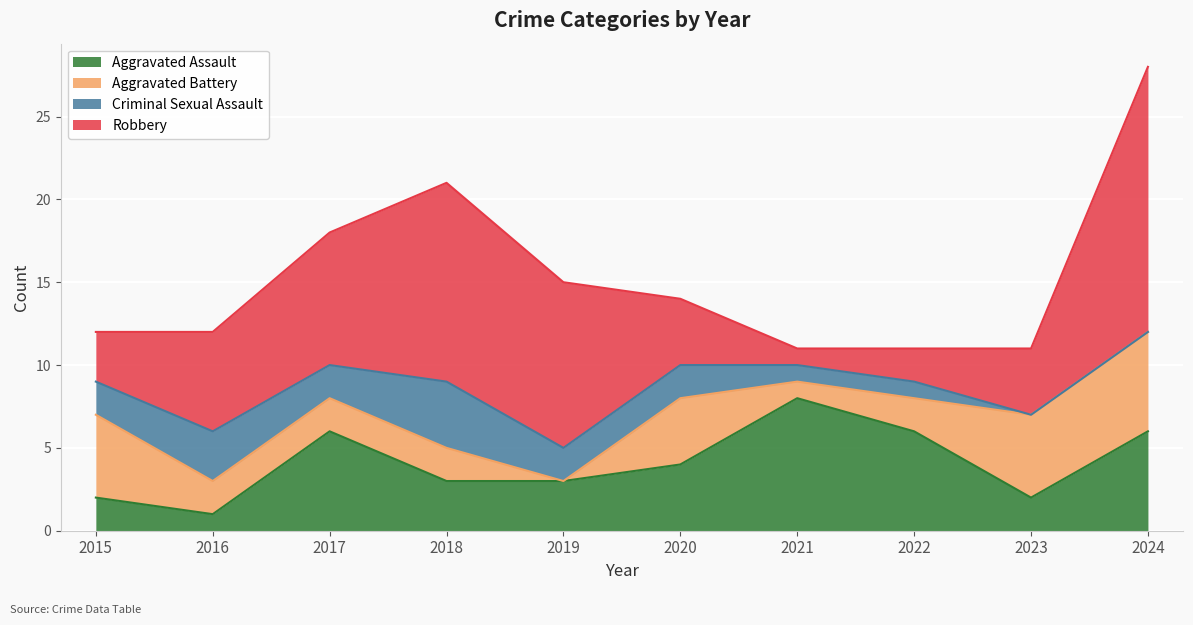

What is the sum of the Aggravated Battery values at 2019 and 2021?

1